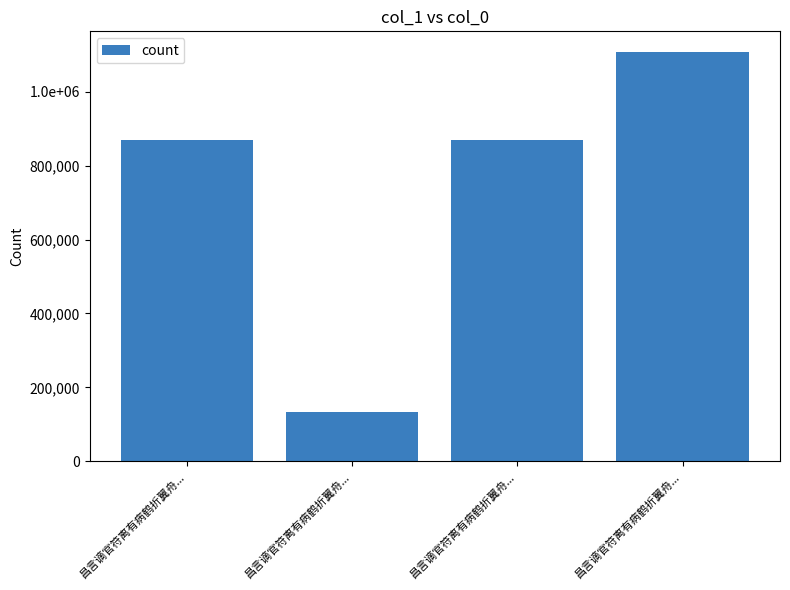

What is the average value?

744974